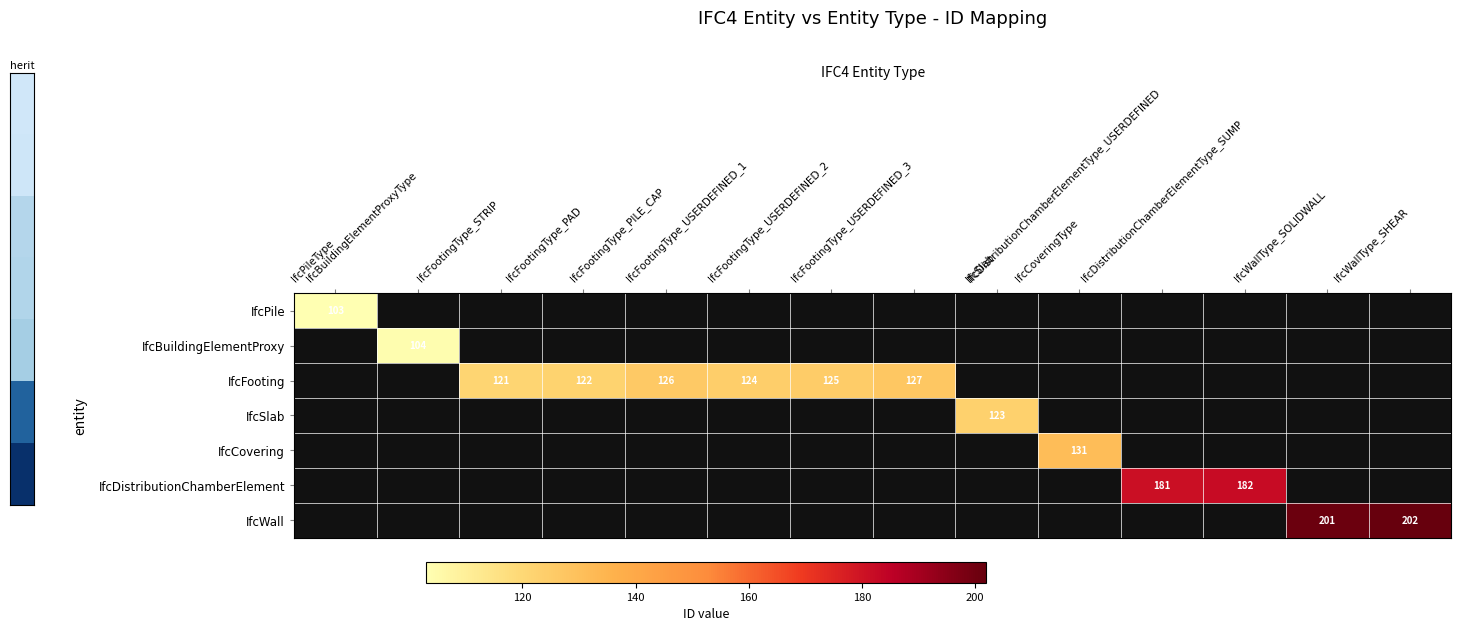

How many categories are shown in the chart?

14